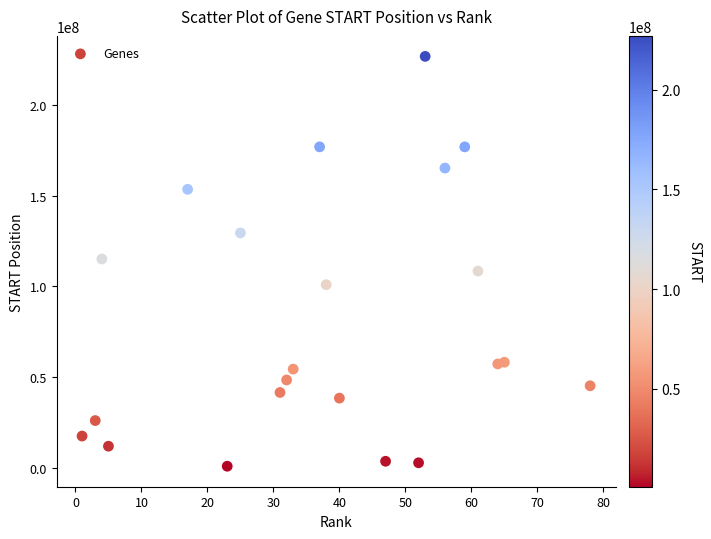

What is the range of Y values (max minus min)?

226071748